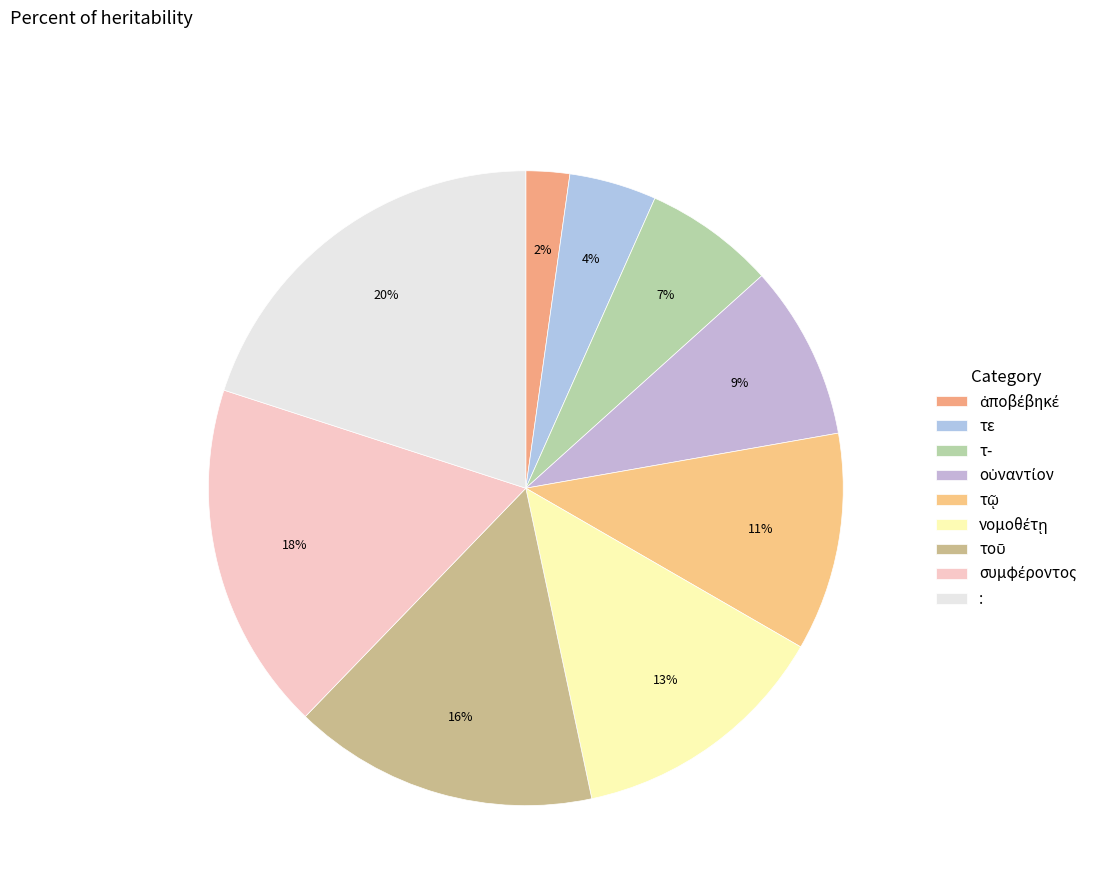

To the nearest percent, what percentage of the pie is τε?

4%